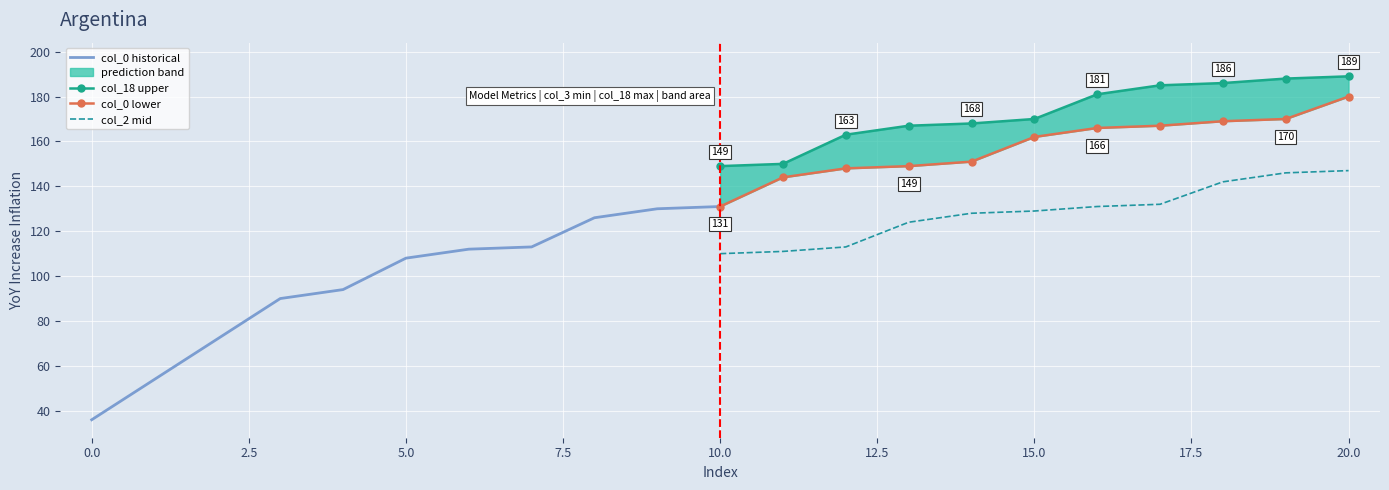

True or false: col_0 lower and col_2 mid cross at least once.

False